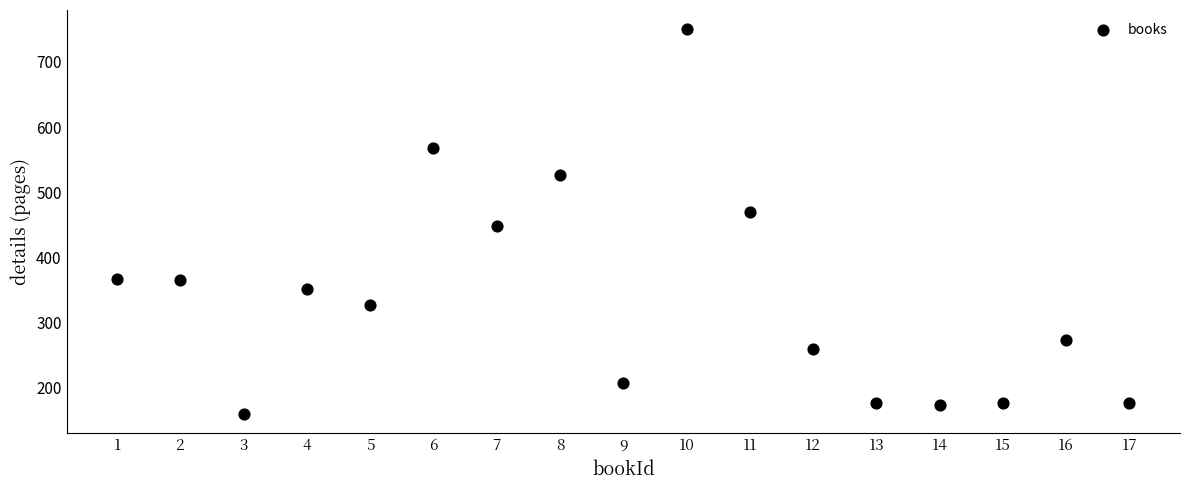

What Y value in the scatter plot is closest to 455?

448